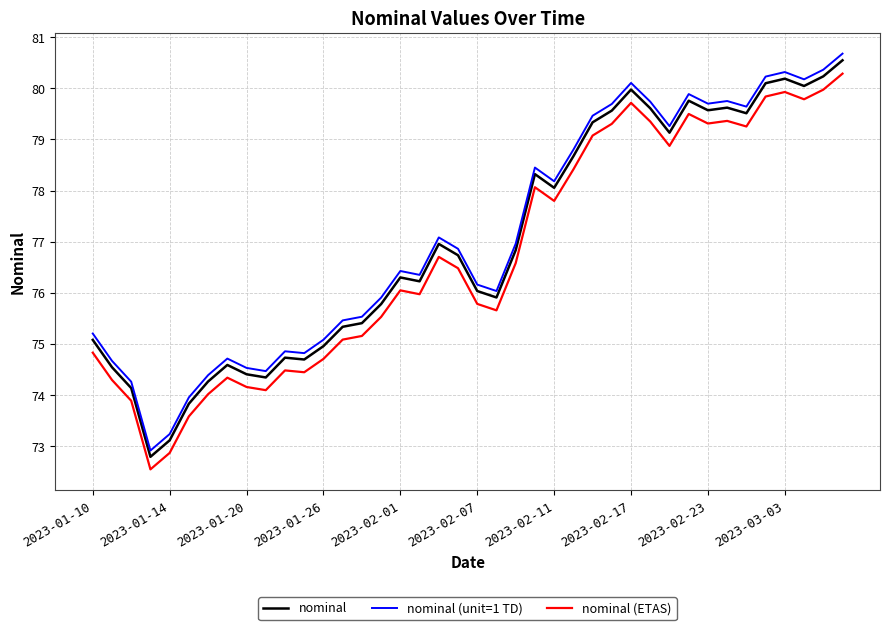

List the series in order of their peak value, lowest first.

nominal (ETAS), nominal, nominal (unit=1 TD)